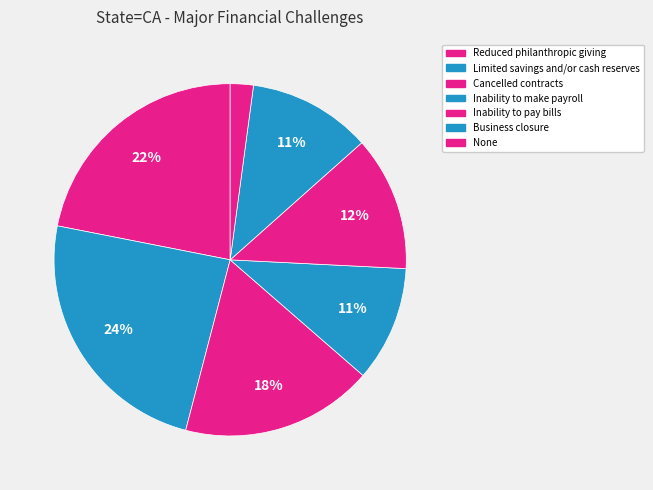

How many slices are in this pie chart?

7